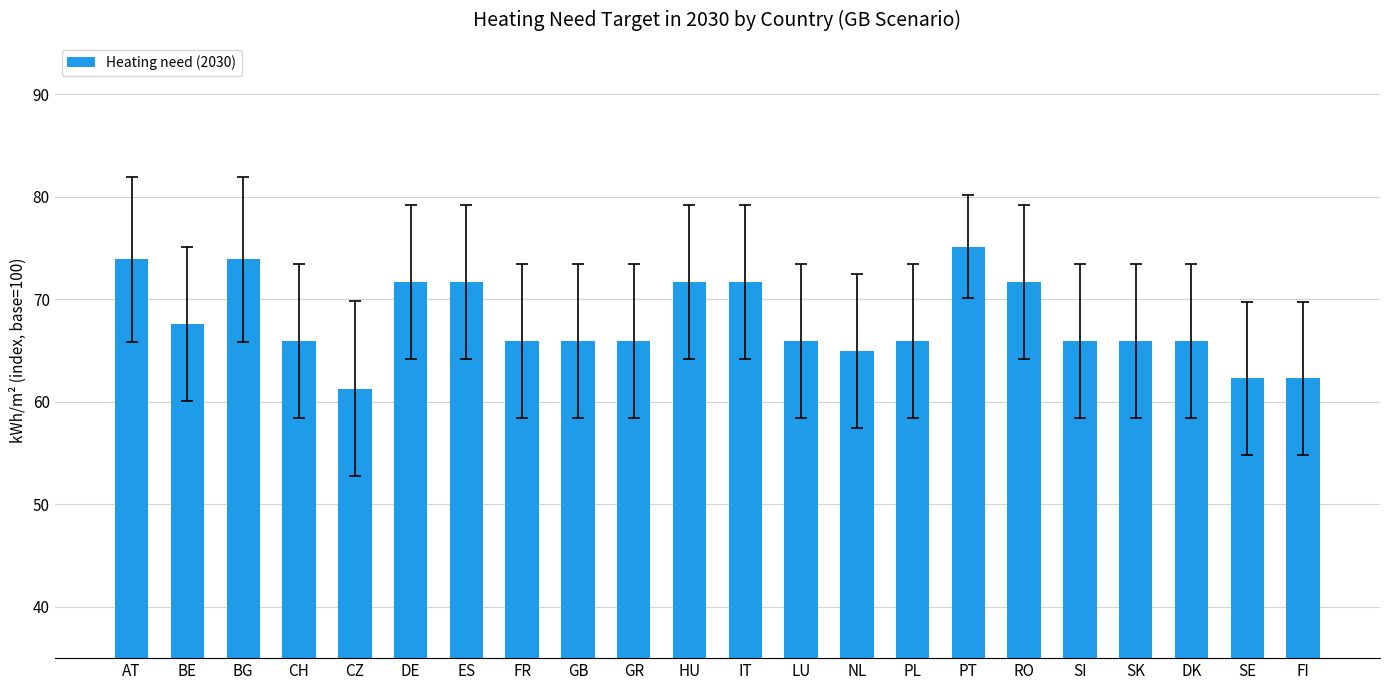

How many bars are there in total?

22